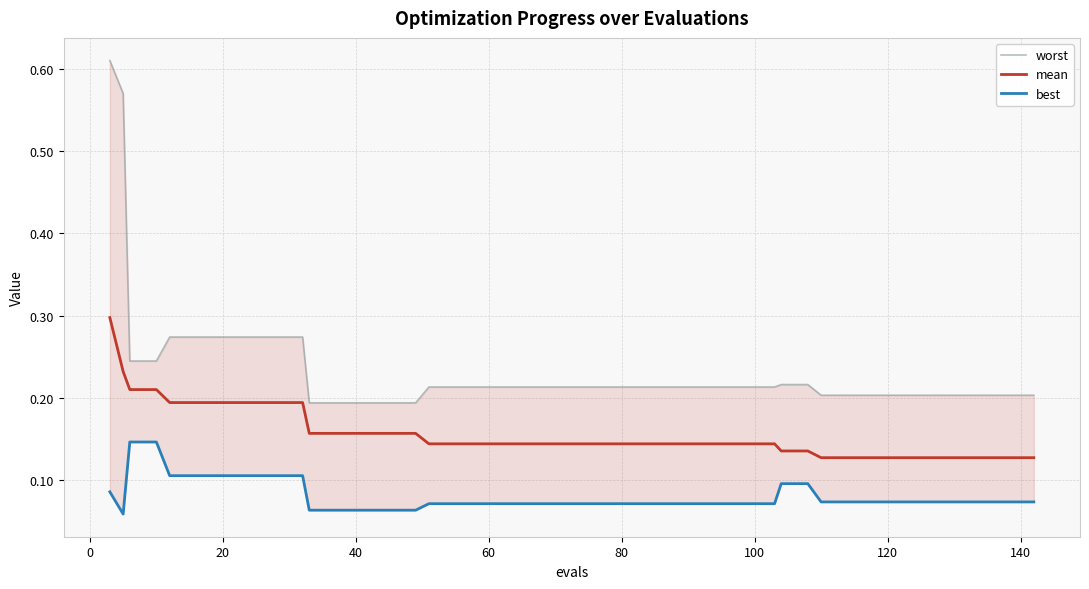

What is the highest value of the mean series?

0.3